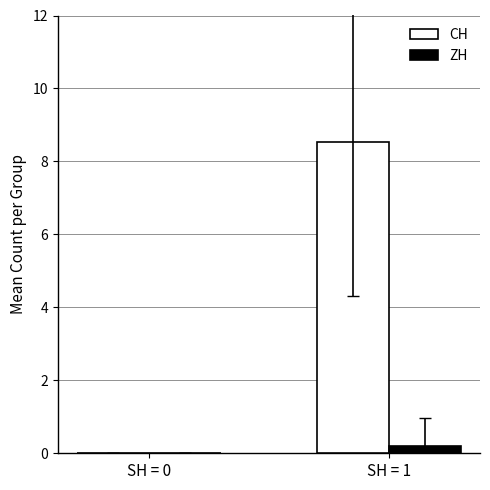

How many data points does each series have?

2